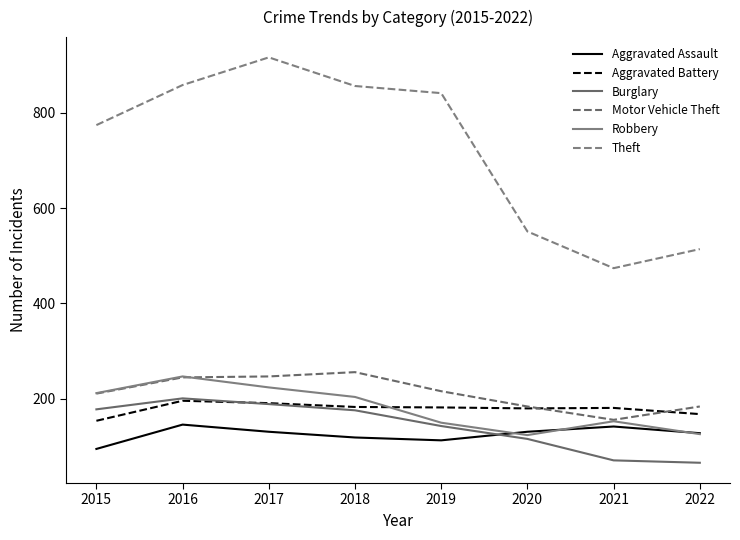

At 2020, list the series in order from largest to smallest.

Theft, Motor Vehicle Theft, Aggravated Battery, Aggravated Assault, Robbery, Burglary